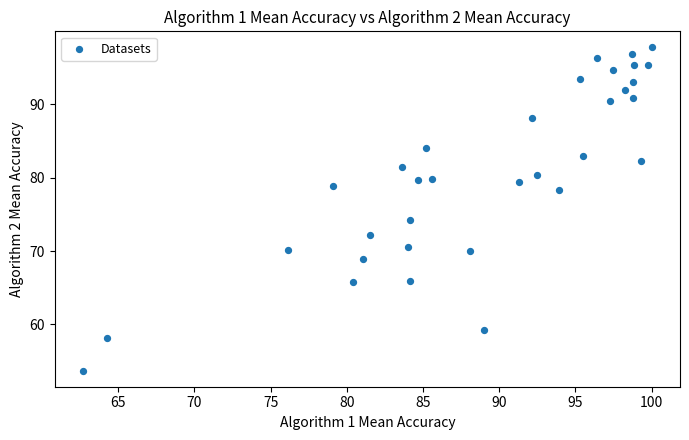

What is the range of Y values (max minus min)?

44.1